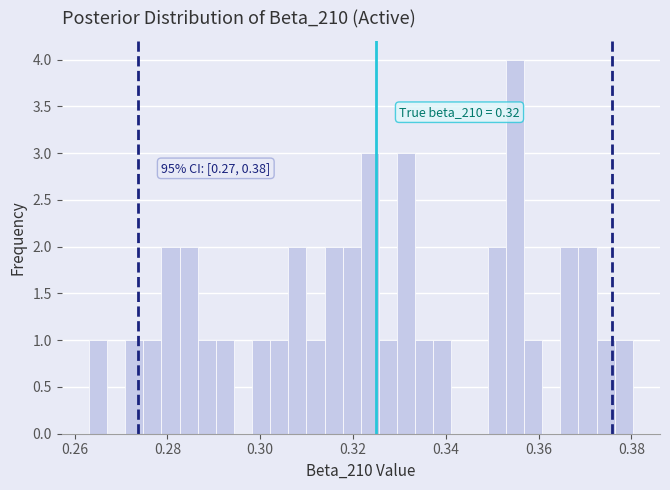

Read against the x-axis, roughly where is the centre of the tallest bar?

0.354